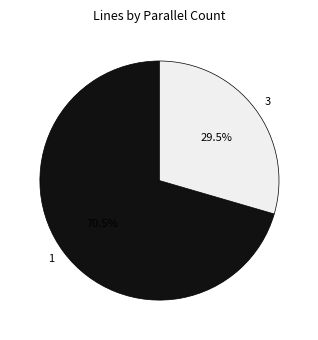

How much of the chart is everything except 3?

70.5%